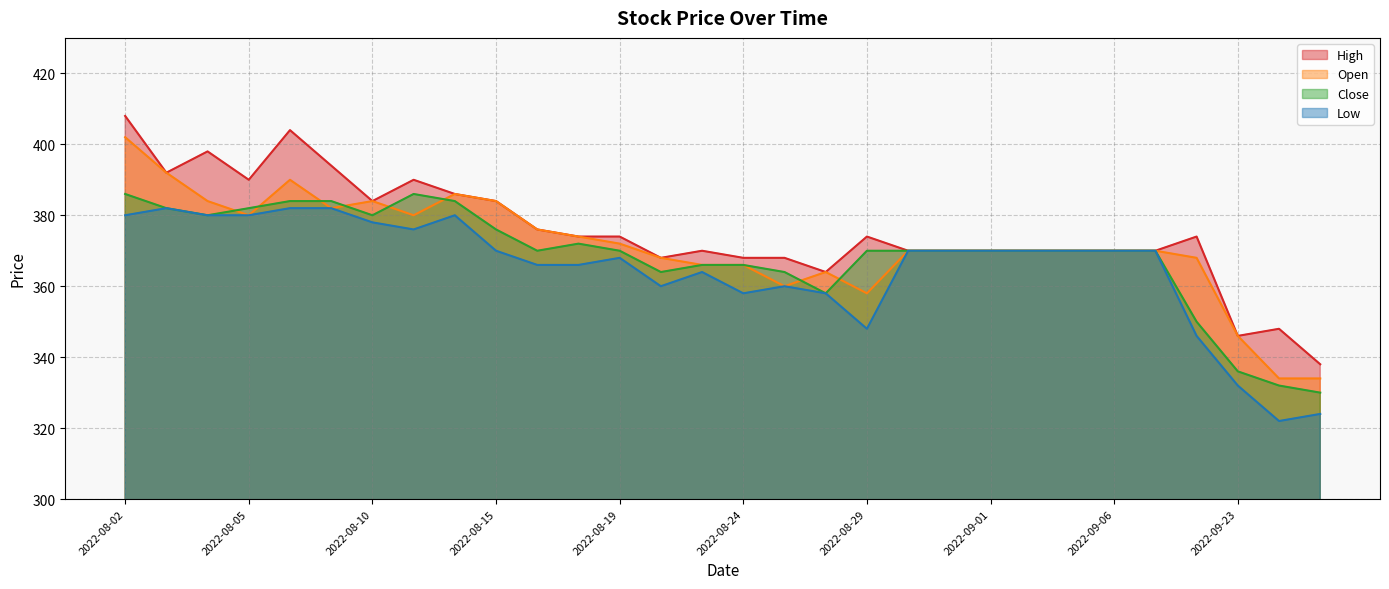

Does the chart display data point markers on the line(s)?

No